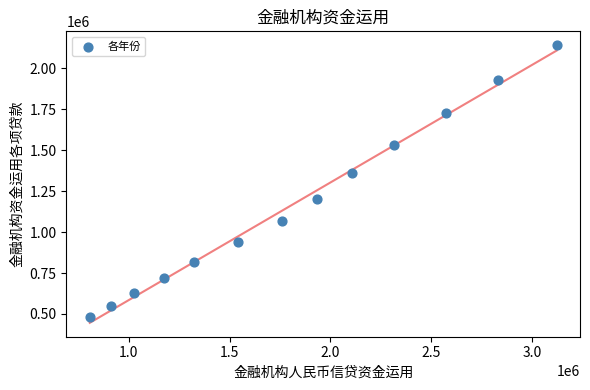

What Y value in the scatter plot is closest to 1309524?

1362967.0